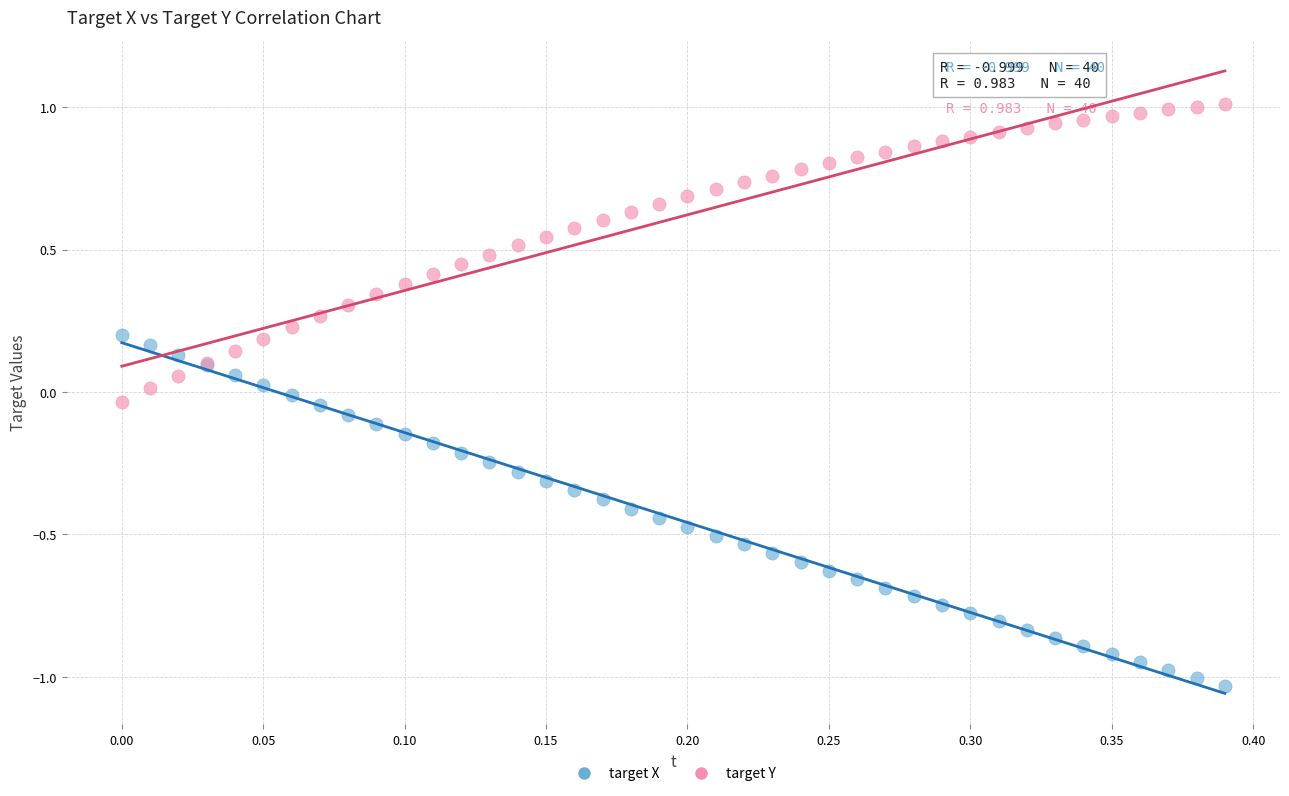

Which series has the widest spread of Y values?

target X